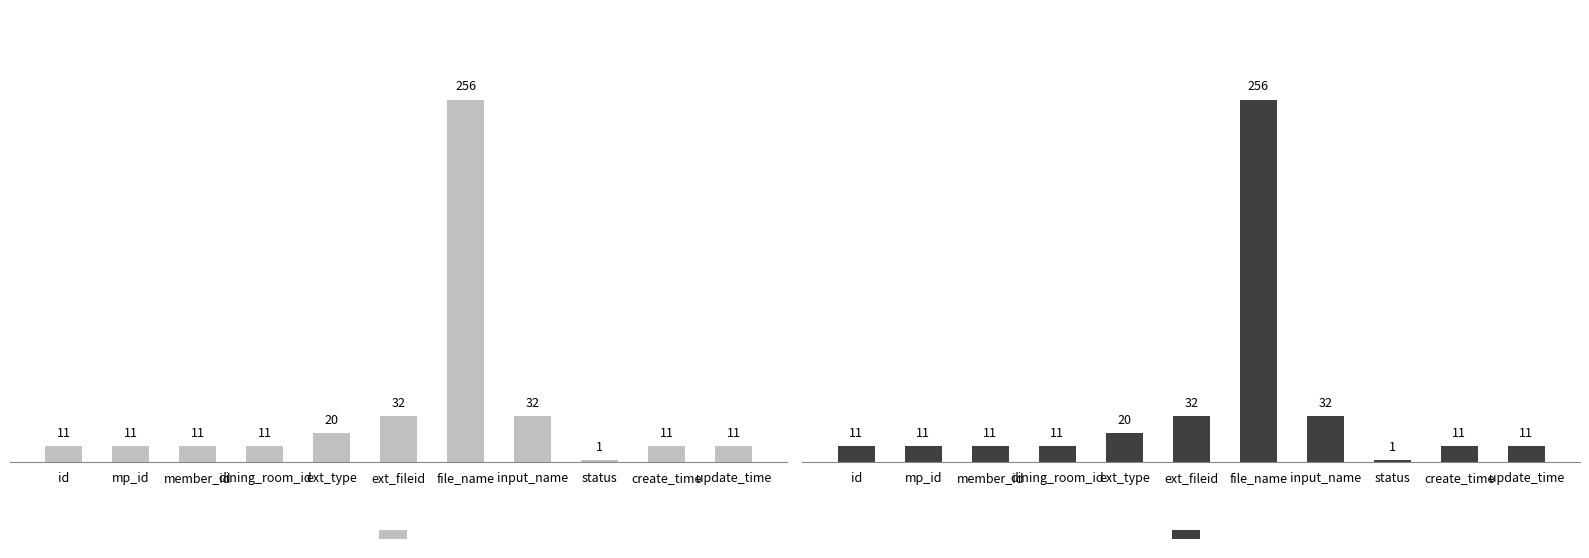

Reading left to right, what are all the values shown in this chart?

Field Length: 11	11	11	11	20	32	256	32	1	11	11
Field Length (Dark): 11	11	11	11	20	32	256	32	1	11	11